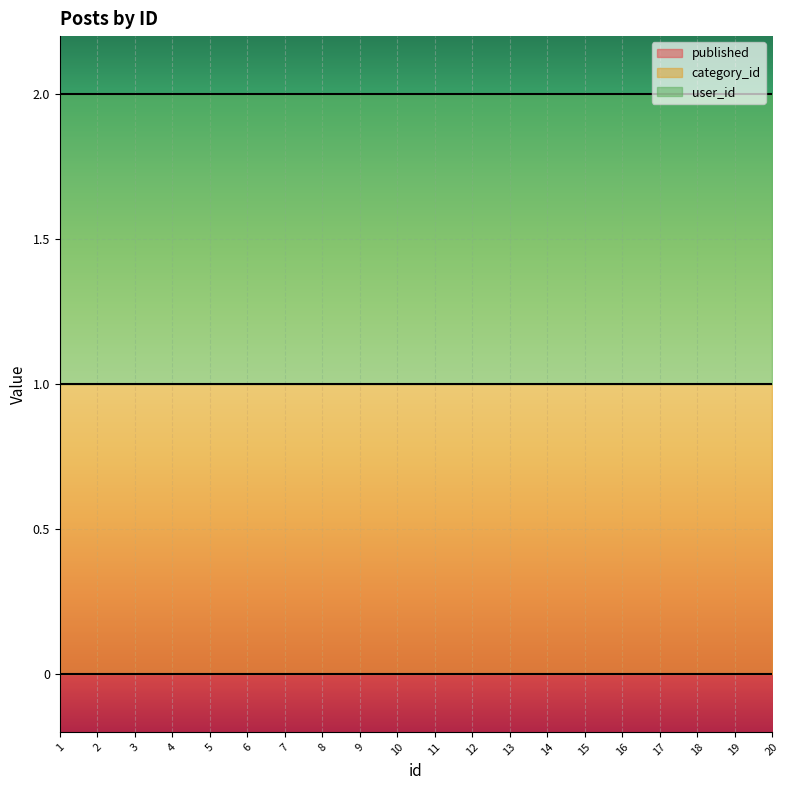

True or false: category_id and user_id cross at least once.

False